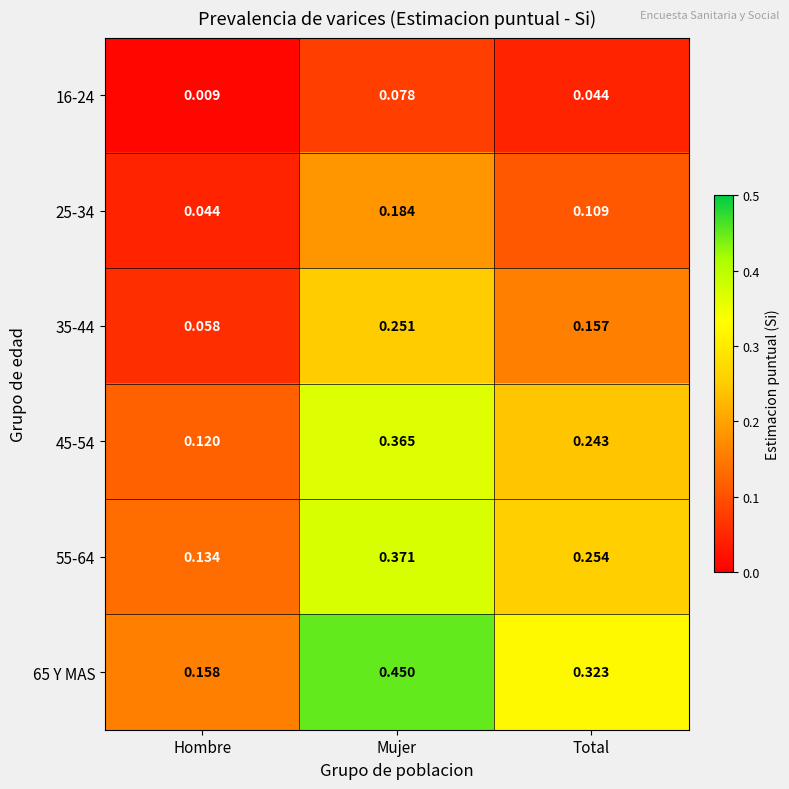

Count the number of data series in this chart.

6